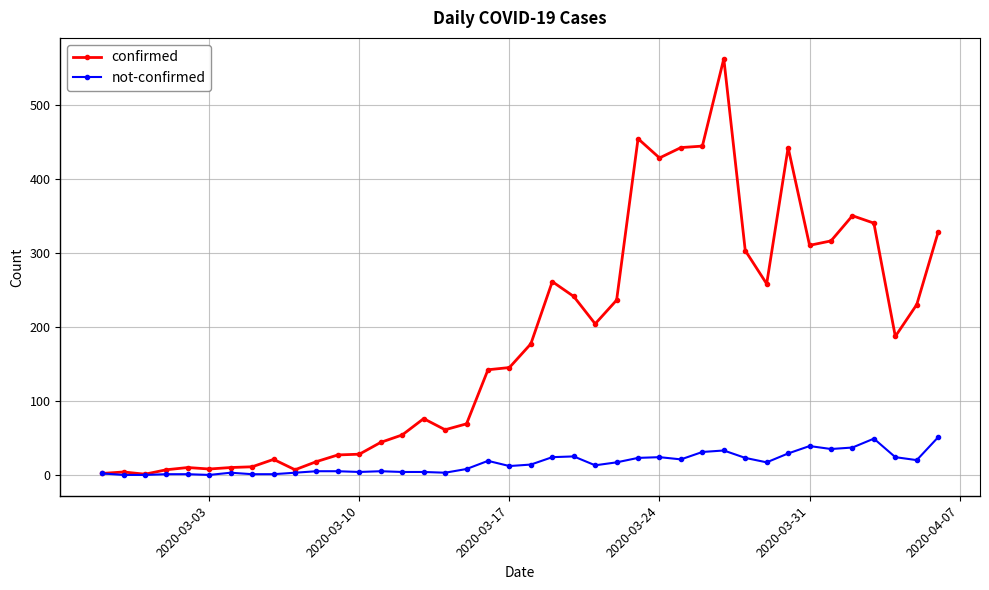

True or false: confirmed has more than 0 points higher than both neighbors.

True